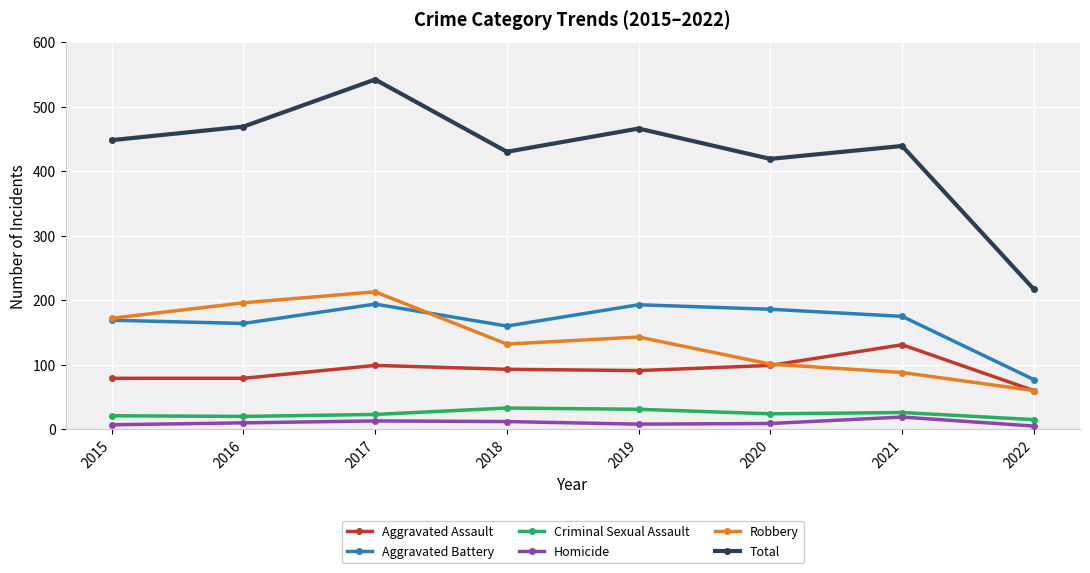

What is the difference between the maximum and second lowest values in the Robbery series?

125